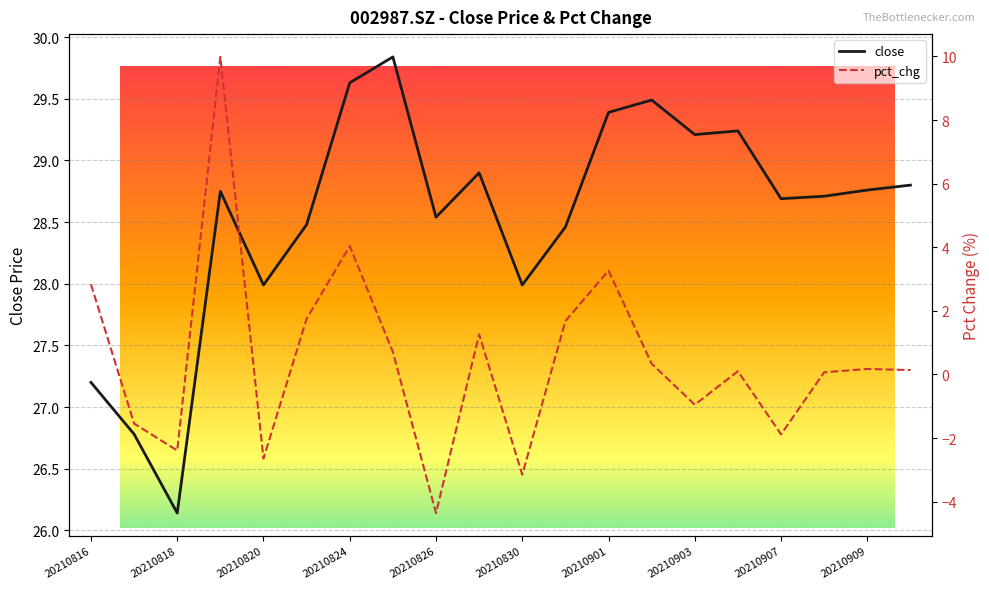

What is the difference between the maximum and minimum values in the close series?

3.7